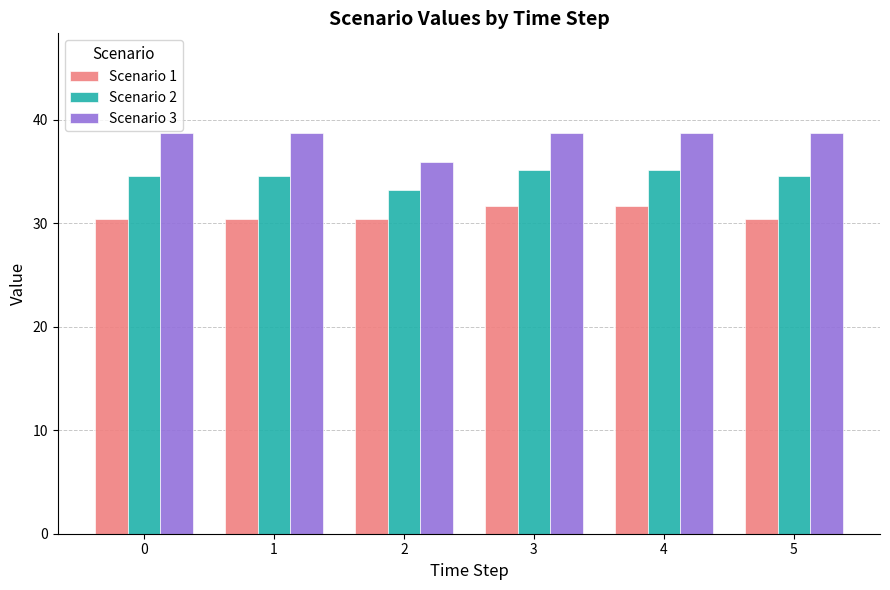

Count the number of categories in the chart.

6